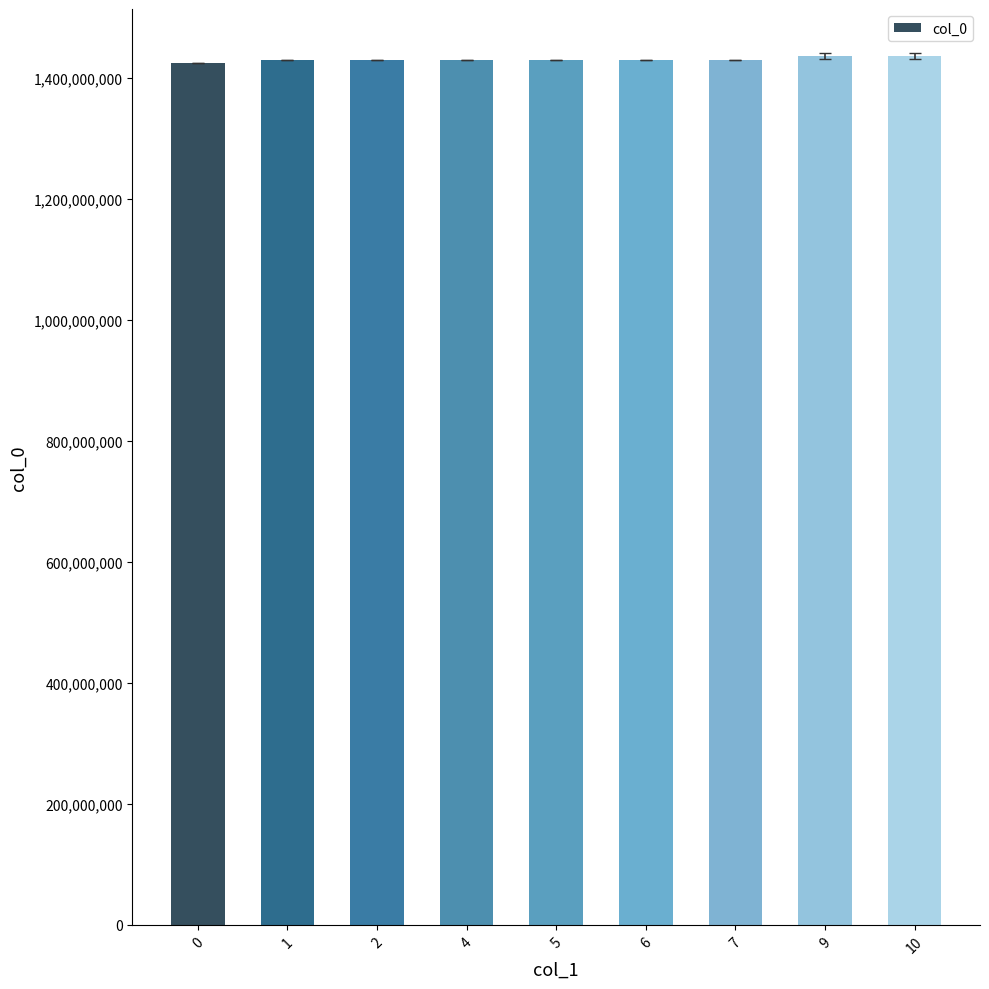

Does the chart contain any negative values?

No